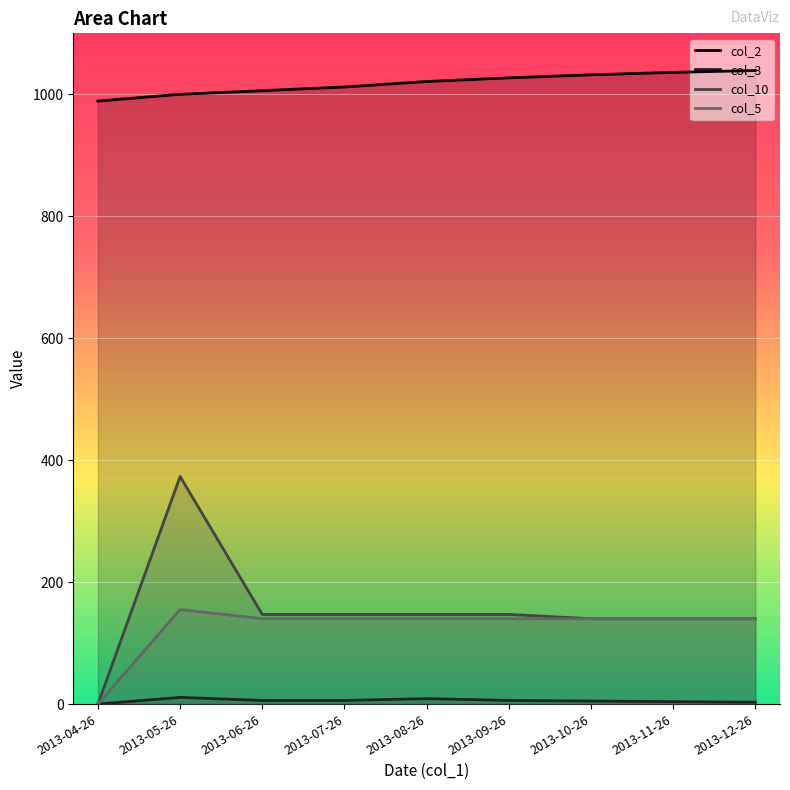

How many series are shown in this chart?

4